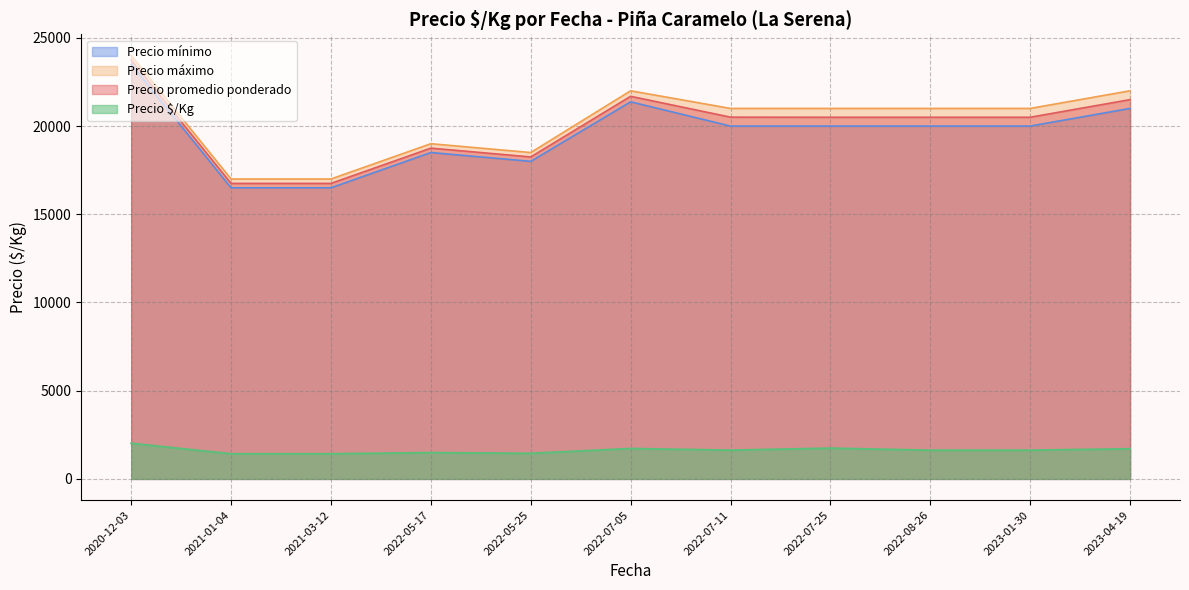

How many distinct data groups are displayed?

4